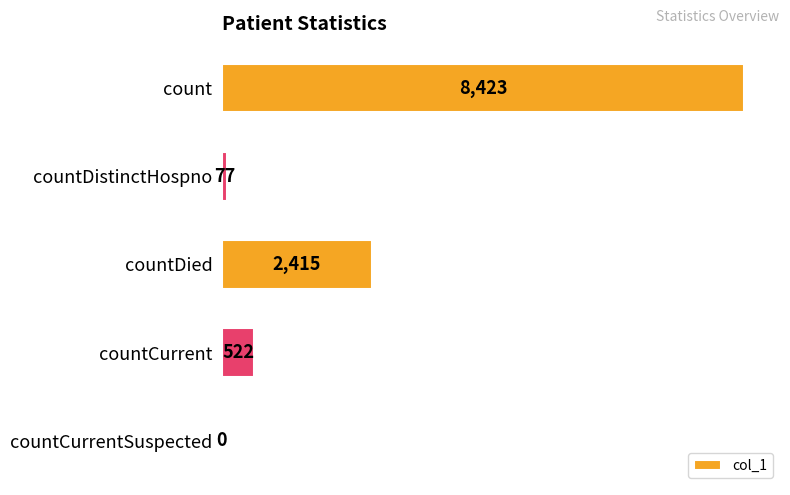

Between countDistinctHospno and countCurrent, which is larger?

countCurrent